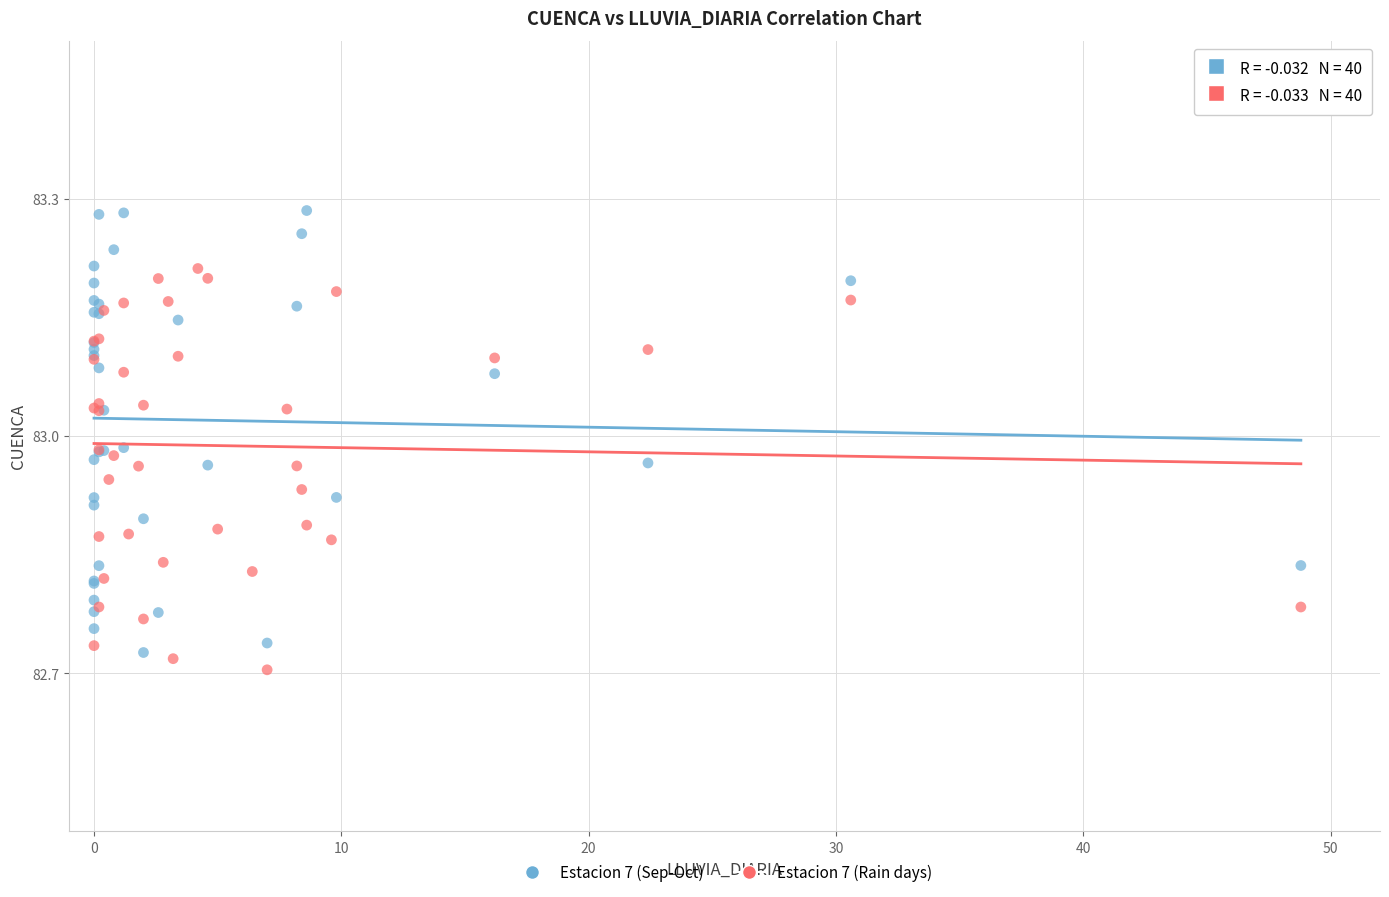

Which series reaches the maximum Y coordinate?

Estacion 7 (Sep-Oct)